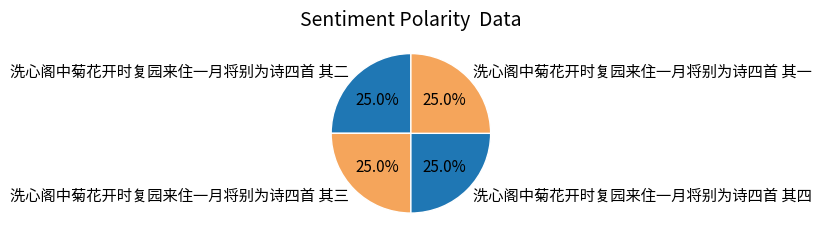

What is the ratio of the value at 洗心阁中菊花开时复园来住一月将别为诗四首 其四 to the value at 洗心阁中菊花开时复园来住一月将别为诗四首 其二?

1.0